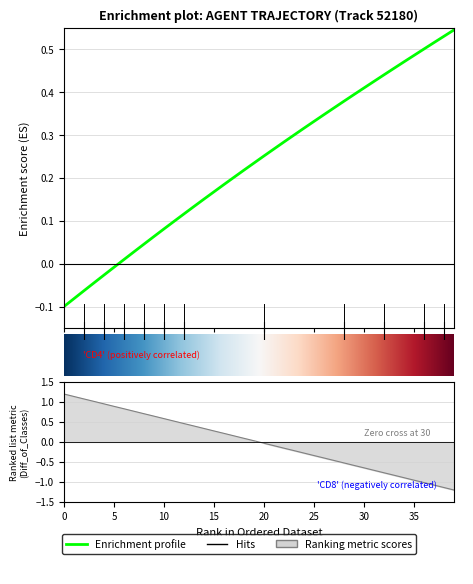

How many intersections are there between Y and X?

1